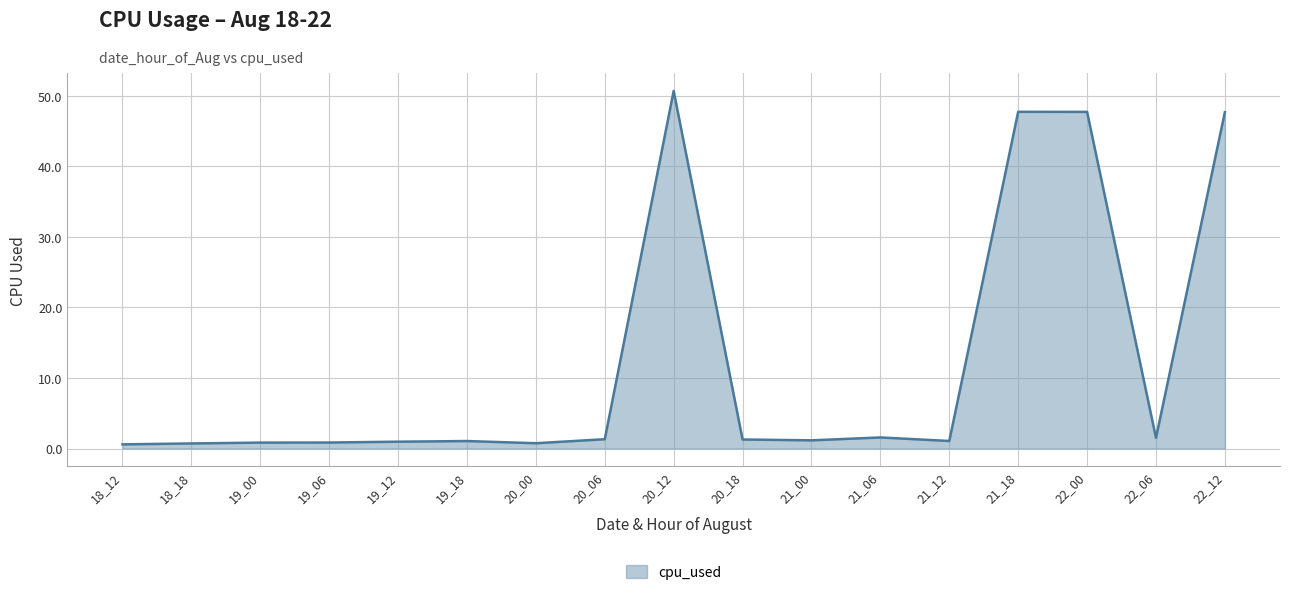

Which category has the highest value across all series?

20_12